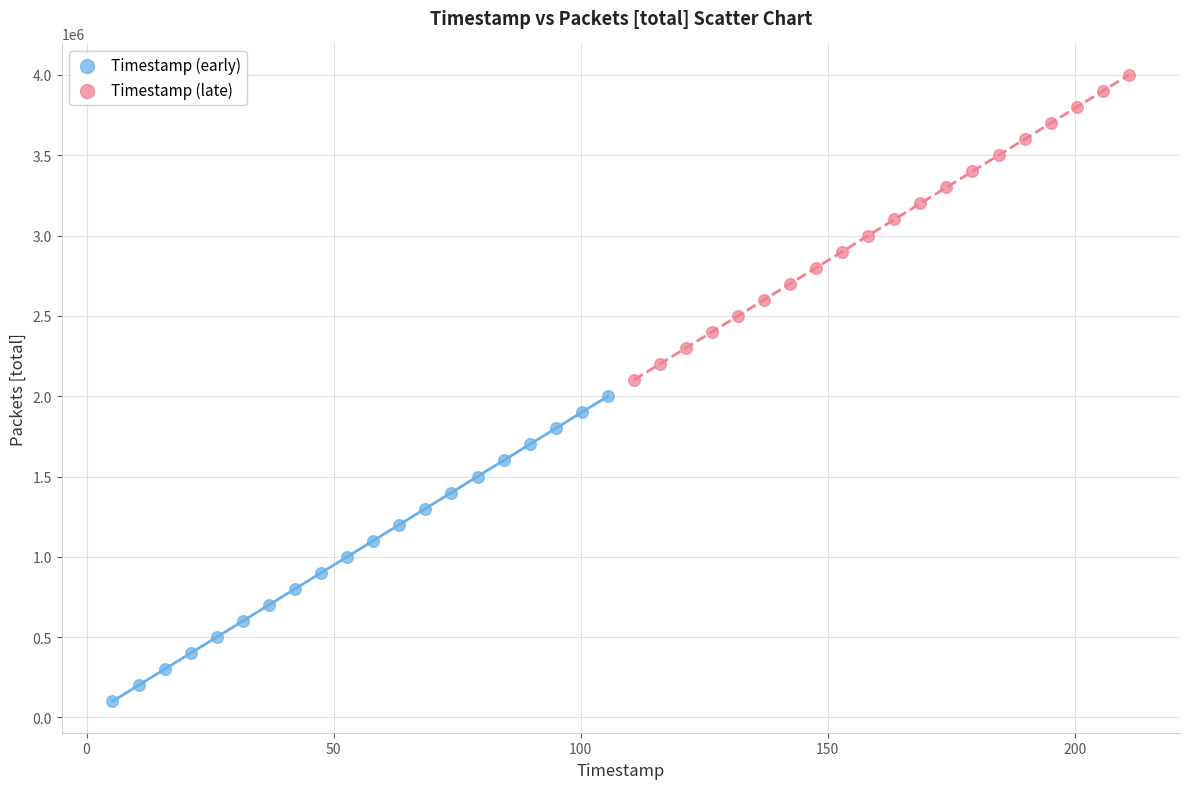

Which series reaches the minimum Y coordinate?

Timestamp (early)